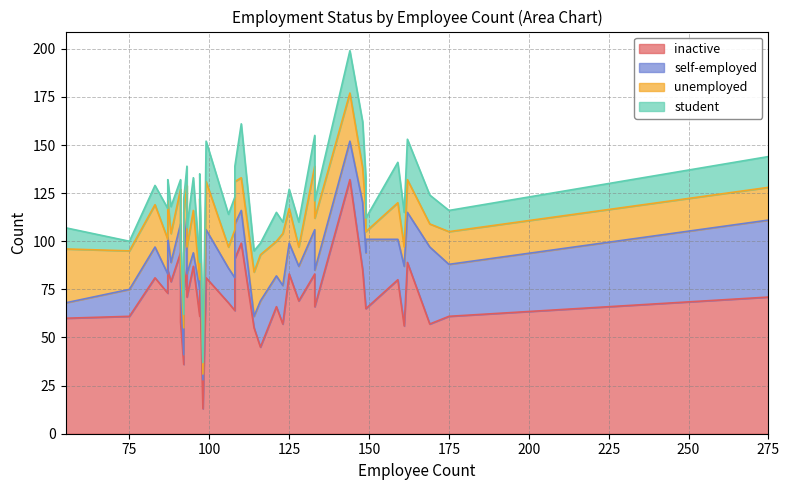

The unemployed series shows 28 at 55. True or false?

True